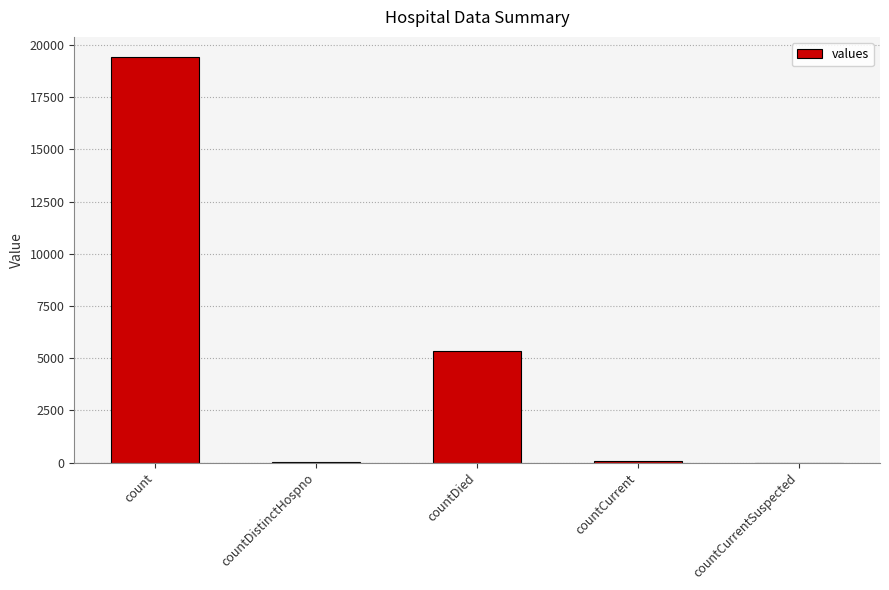

Which category has the highest value across all series?

count